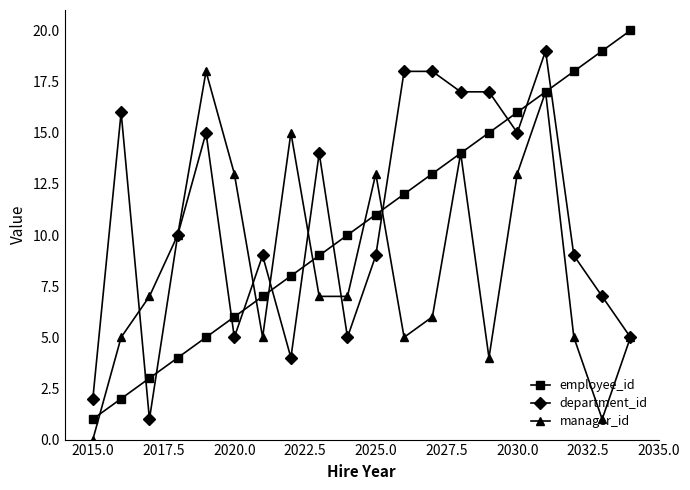

How many lines are shown in the chart?

3